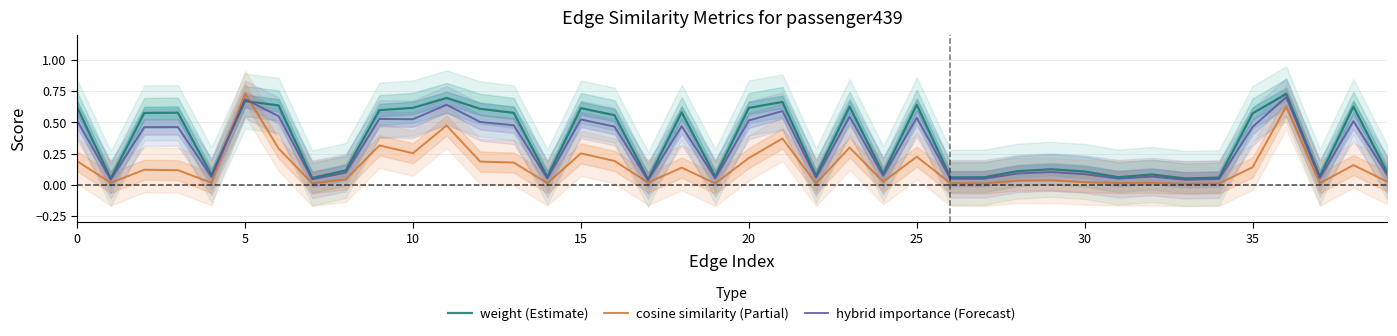

Does the chart display data point markers on the line(s)?

No